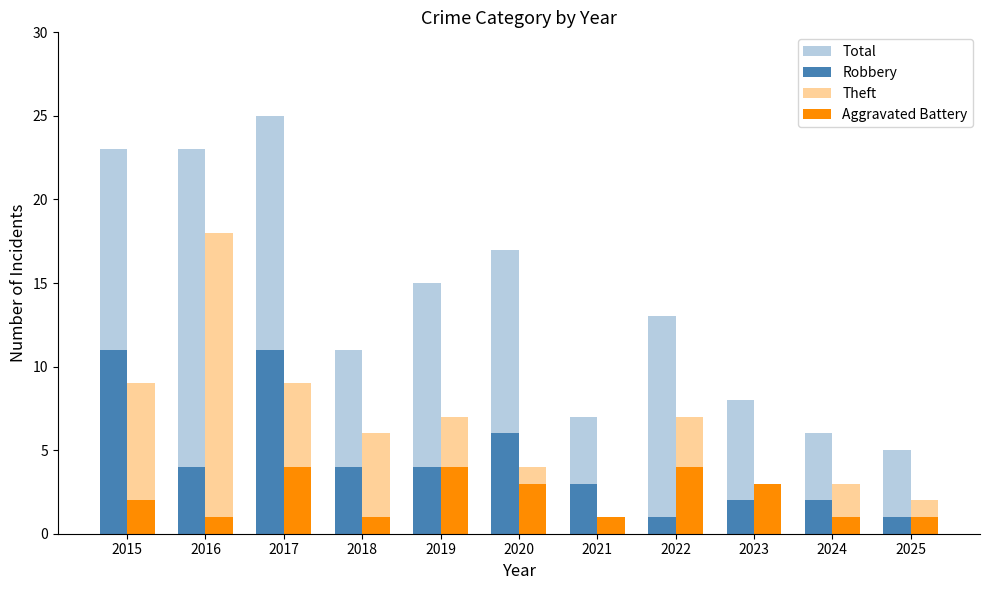

How many bars are there in each group?

4